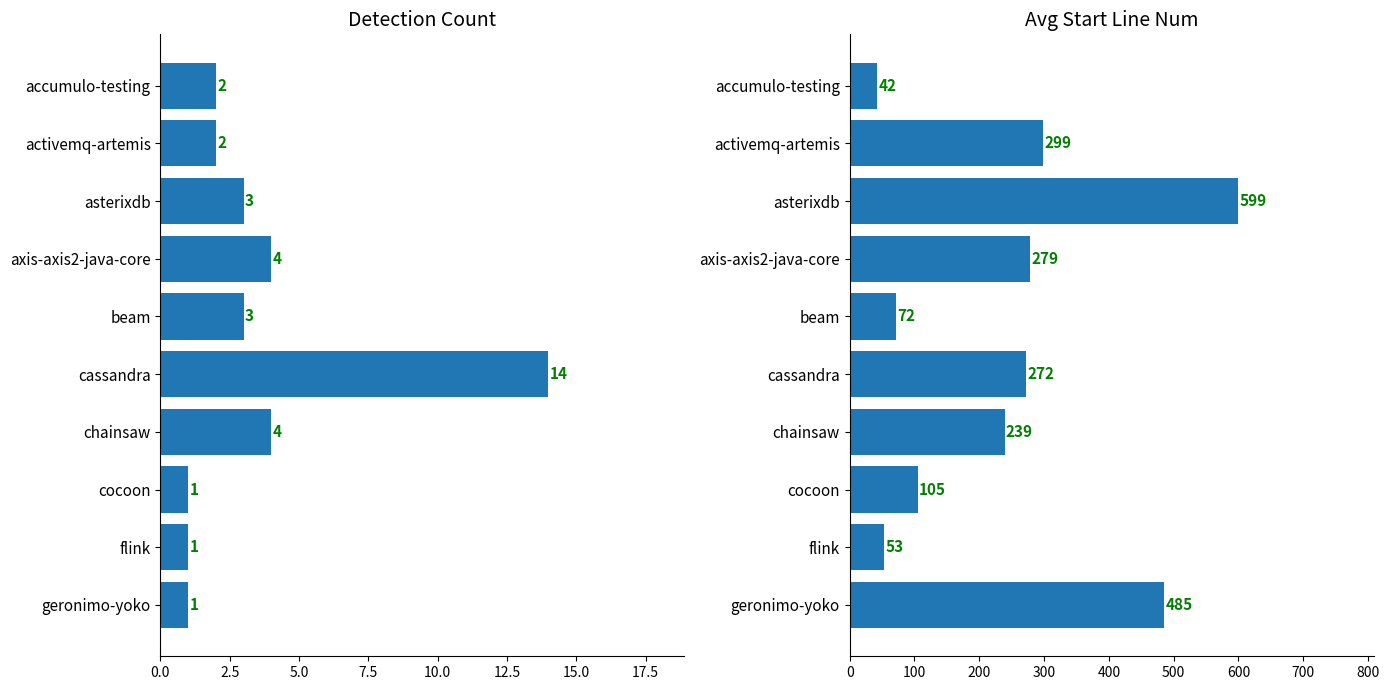

Rank the series by their average value, from highest to lowest.

Avg Start Line Num, Detection Count